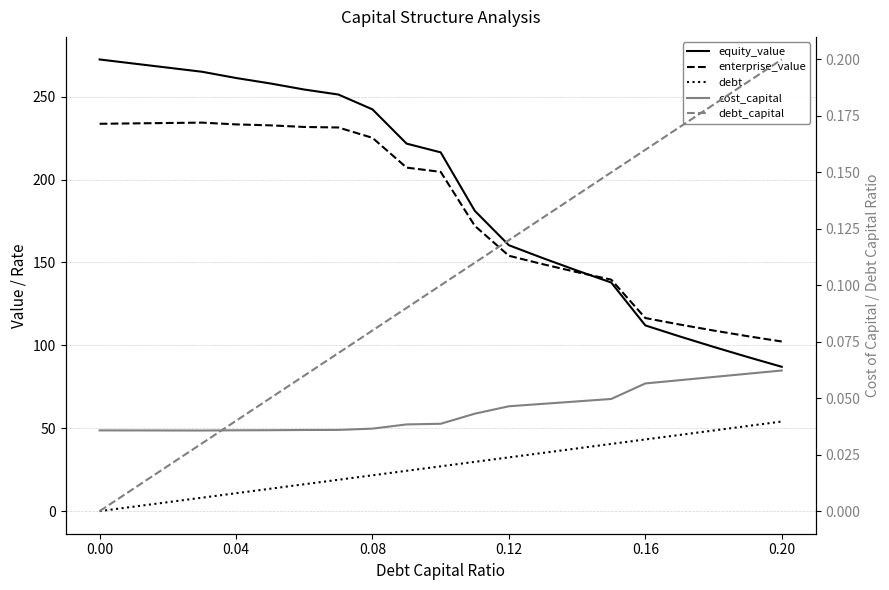

What is the label of the 6th point from the left?

0.20